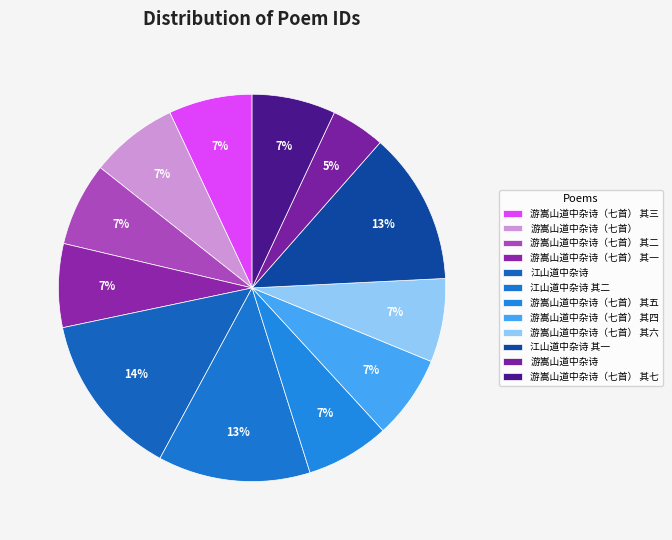

What percentage is the 游嵩山道中杂诗（七首） 其四 slice, to the nearest percent?

7%